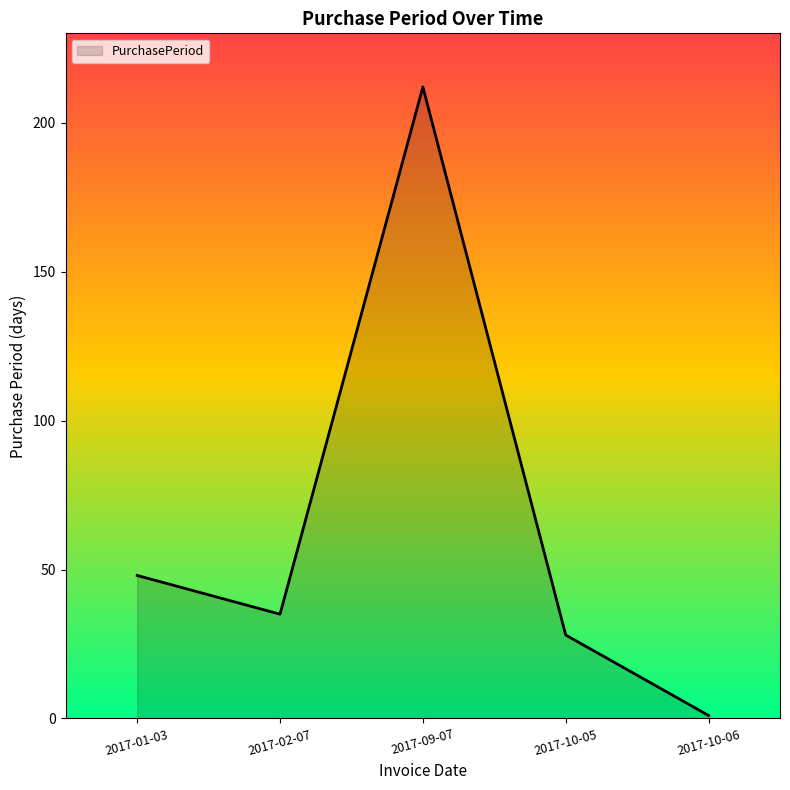

True or false: the data has more than 2 interior local peaks.

False